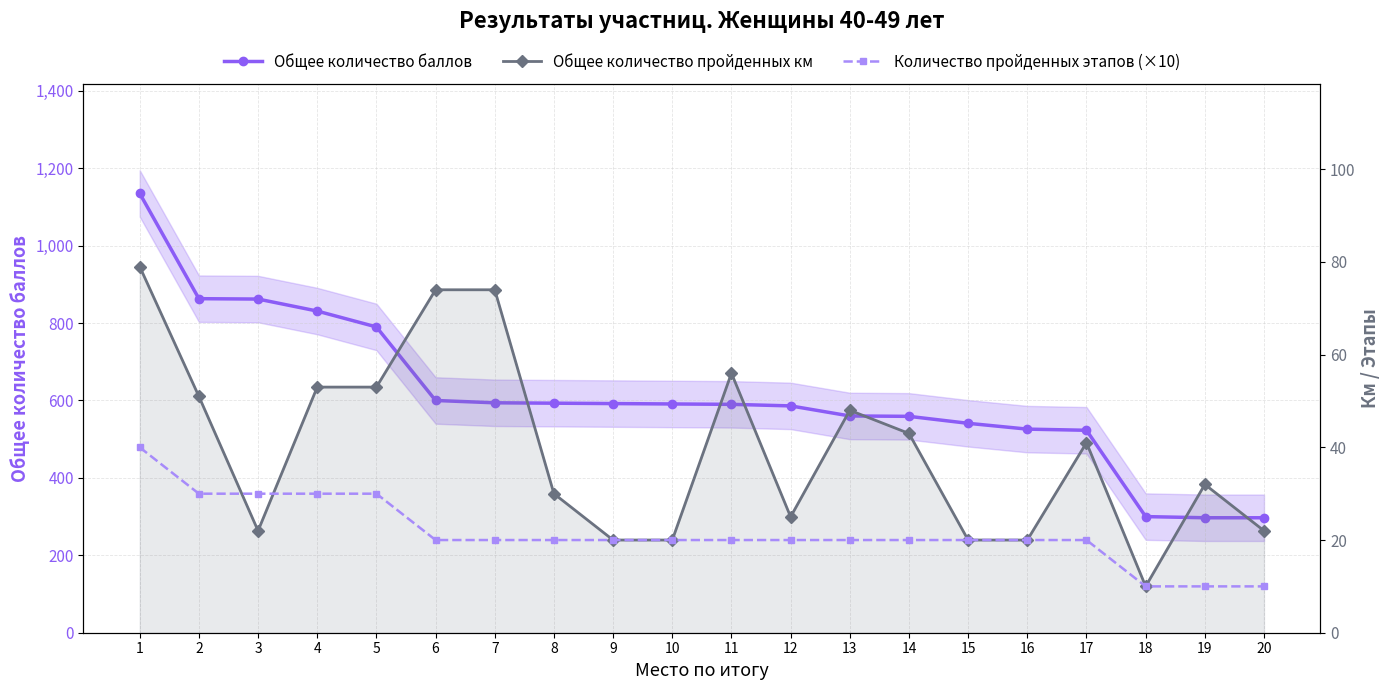

What is the value of the Общее количество пройденных км point at the 2nd from the left?

51